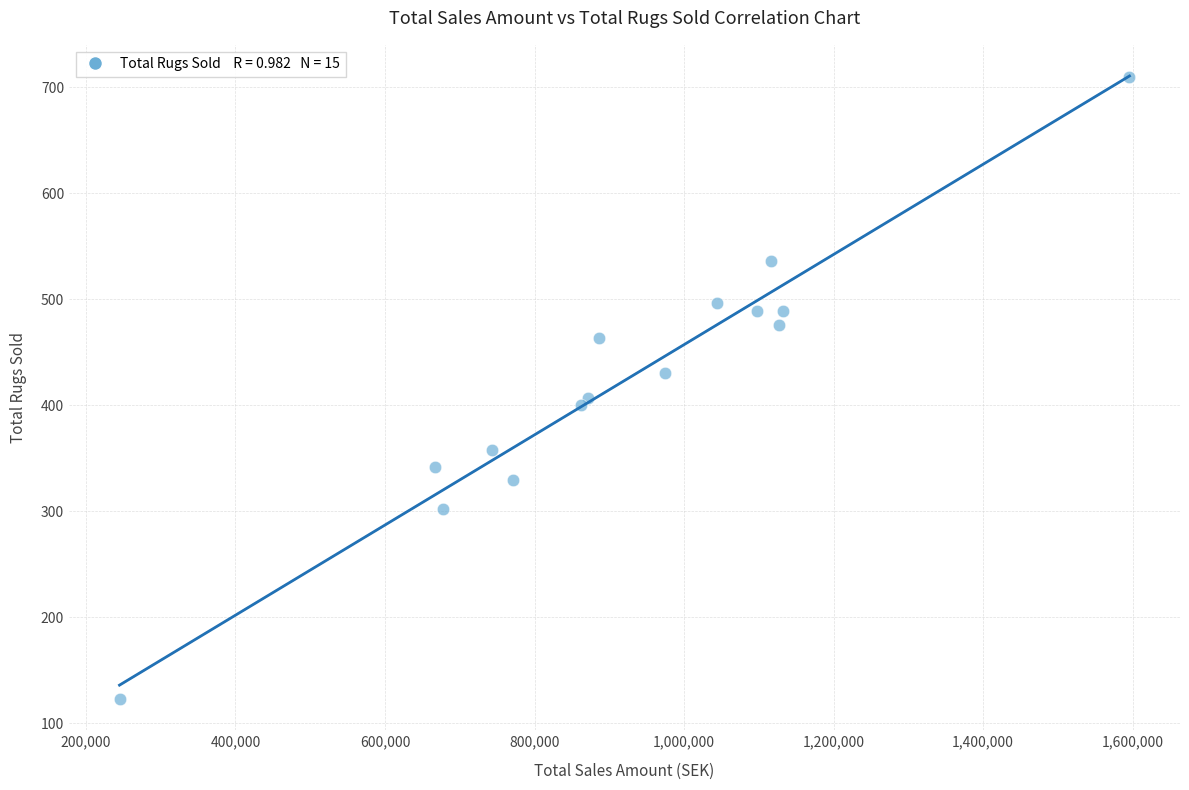

What is the range of X values (max minus min)?

1350860